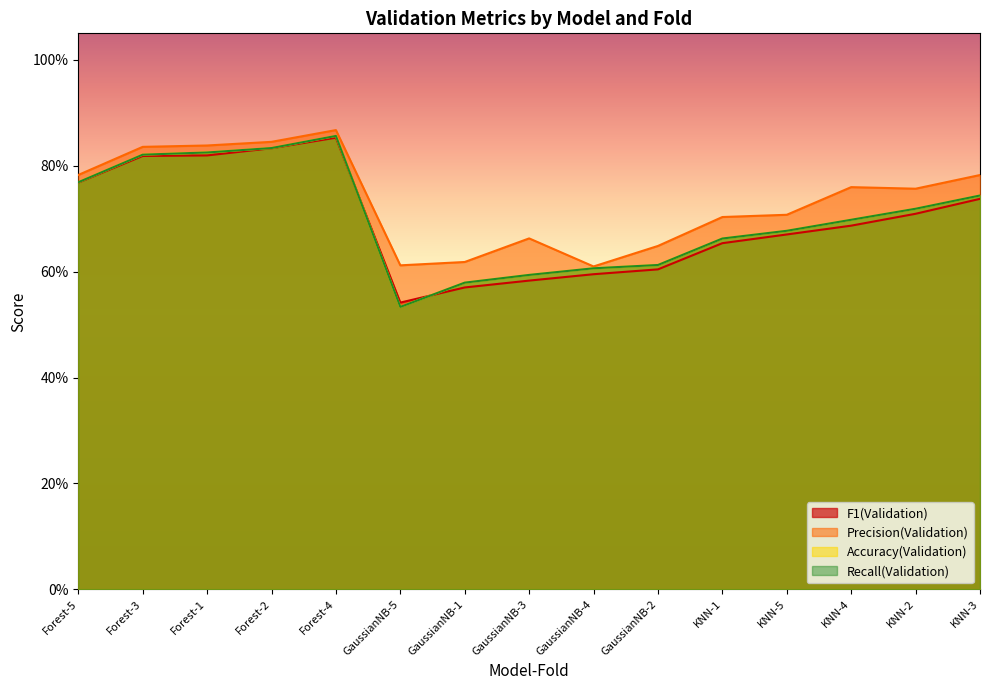

What is the minimum value for Accuracy(Validation)?

0.5